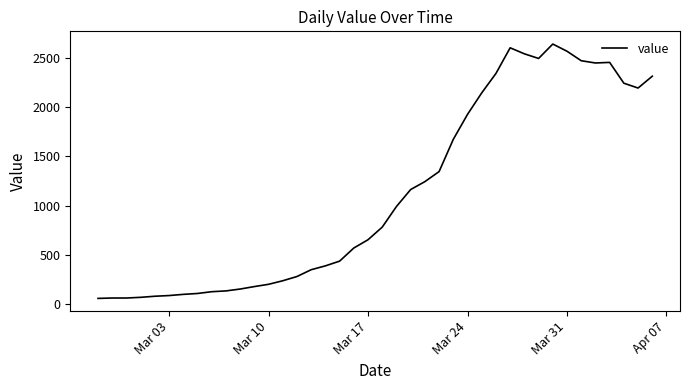

True or false: the data has more than 1 interior local peaks.

True